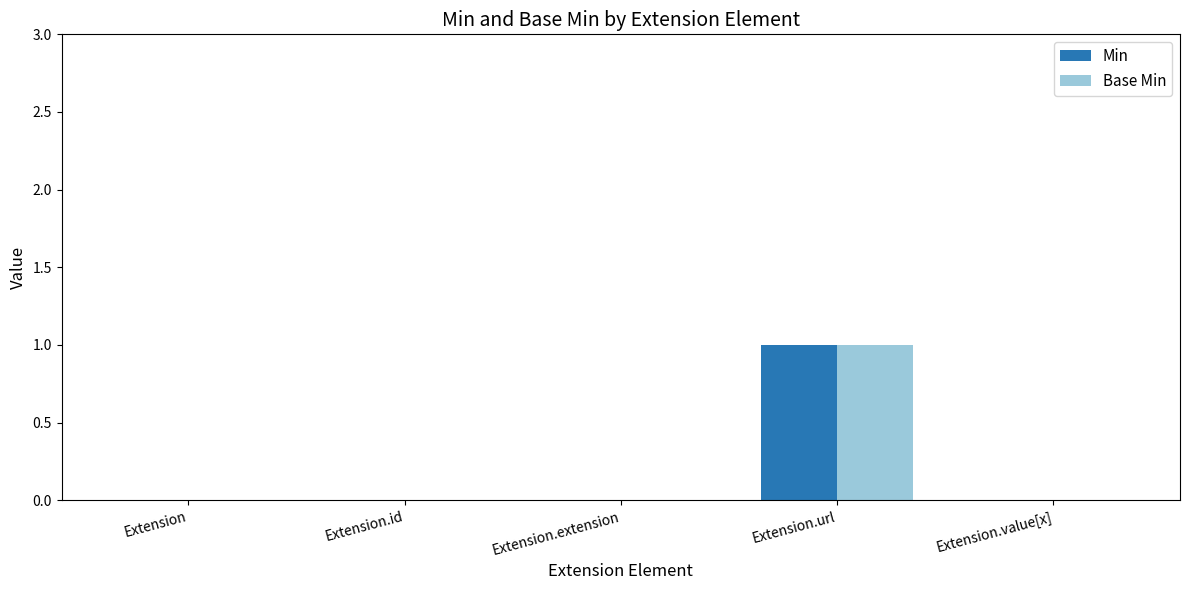

At which category is the sum across all series the highest?

Extension.url